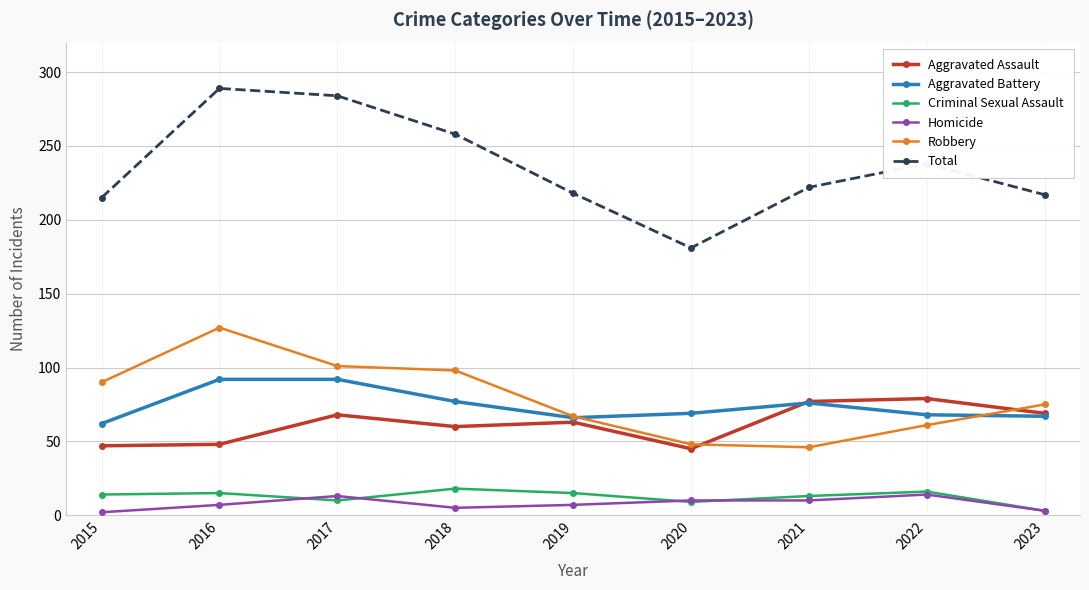

Which category has the highest value across all series?

2016